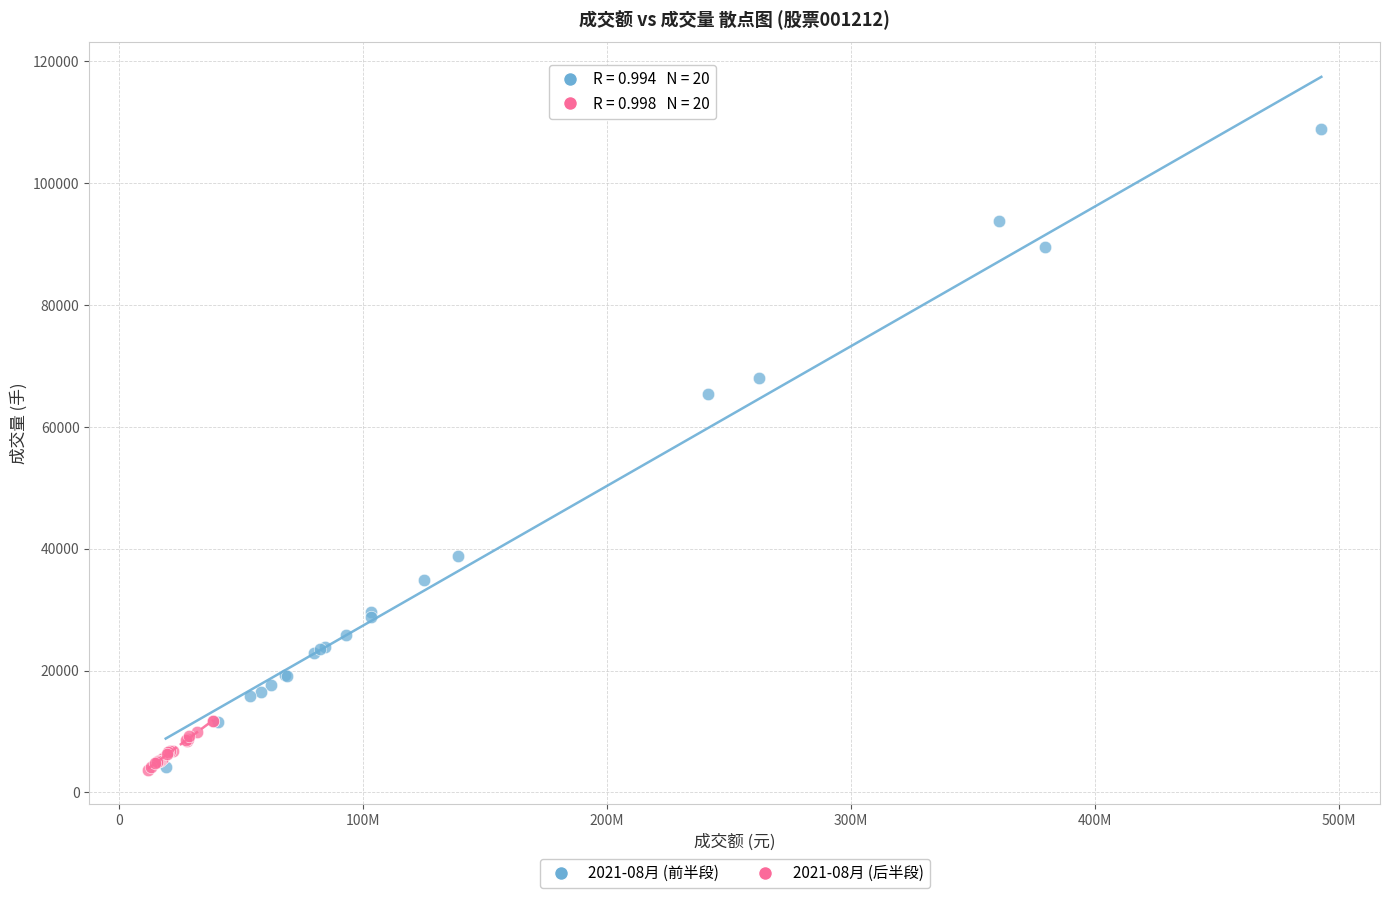

Which series reaches the maximum Y coordinate?

2021-08月 (前半段)